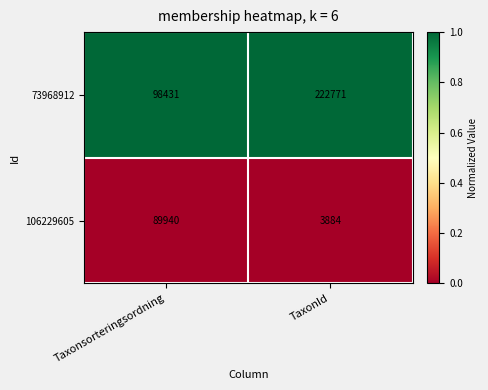

What value does the 106229605 series have at Taxonsorteringsordning, to the nearest 10?

89940